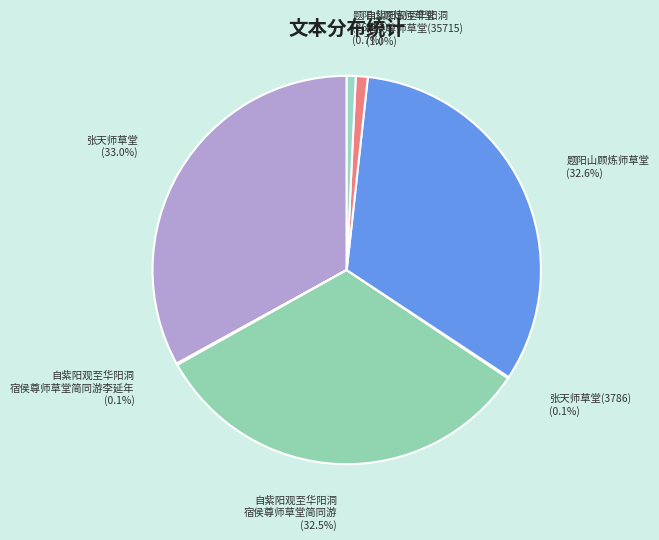

Between 题阳山顾炼师草堂 (26853) and 张天师草堂, which is larger?

张天师草堂